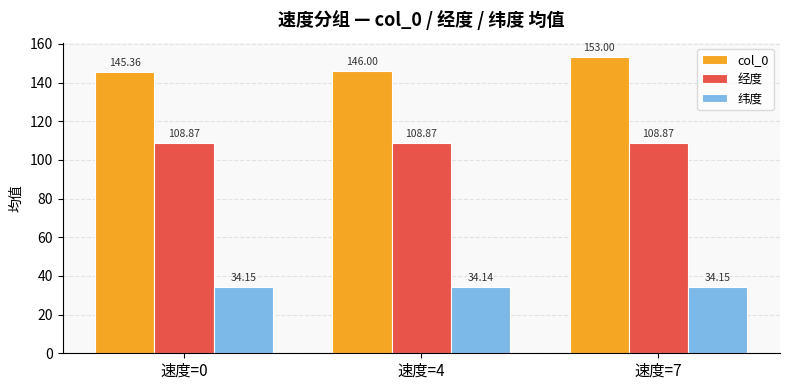

What is the approximate value of 经度 at 速度=4?

108.9